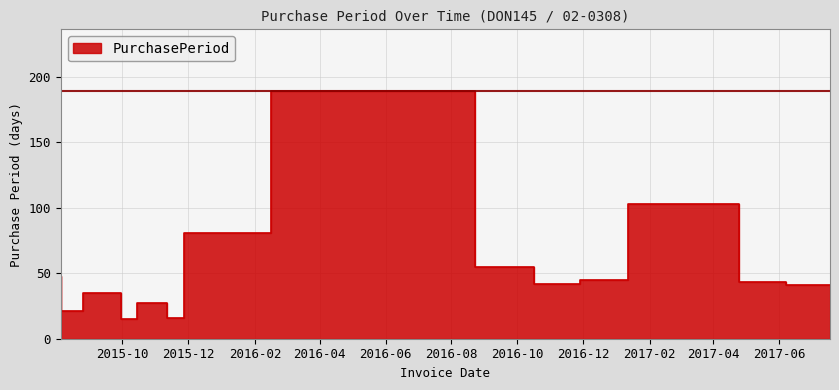

What is the label of the 1st point from the left?

2015-08-05